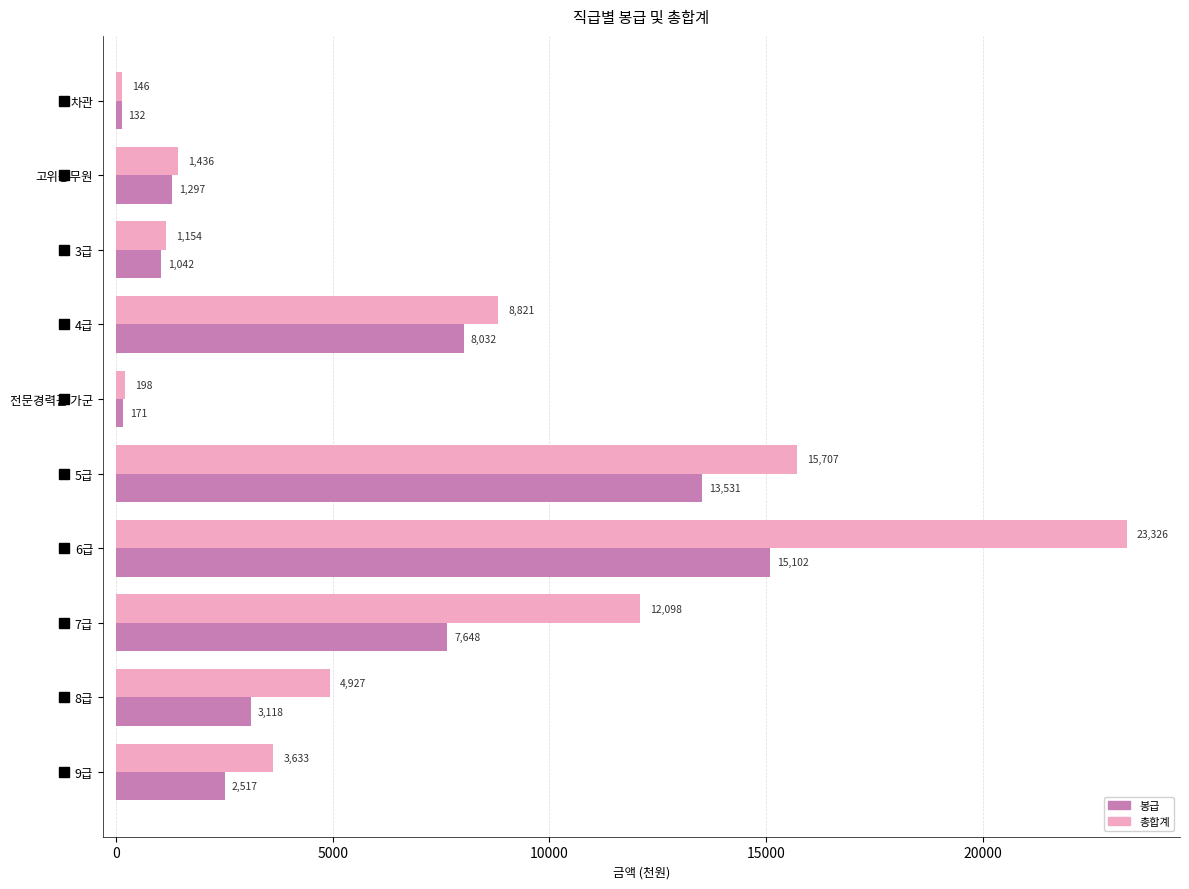

Which series has the largest total across all categories?

총합계